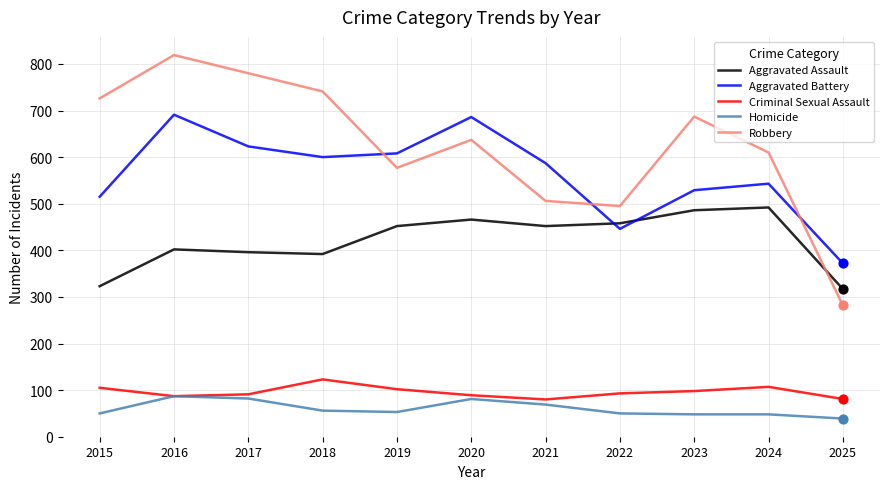

At how many categories does at least one series exceed 228?

11